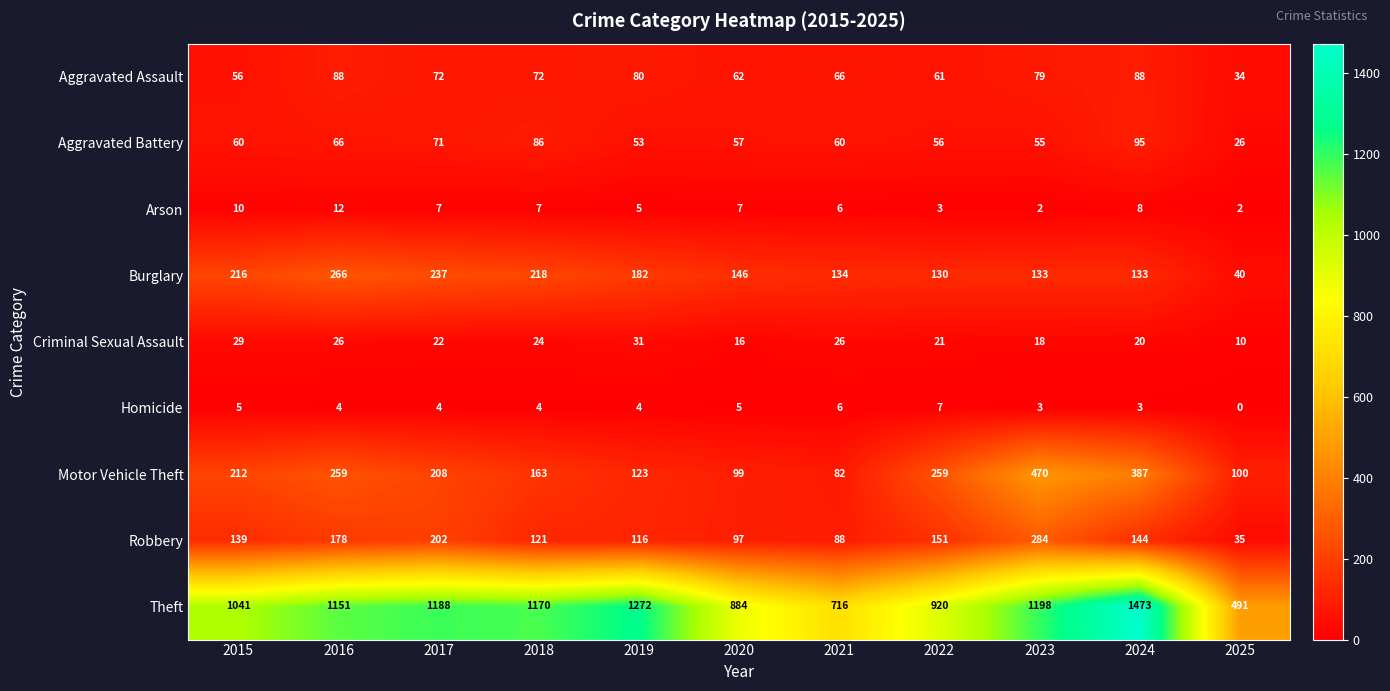

Is the value of Robbery at 2016 greater than the value of Motor Vehicle Theft at 2023?

No